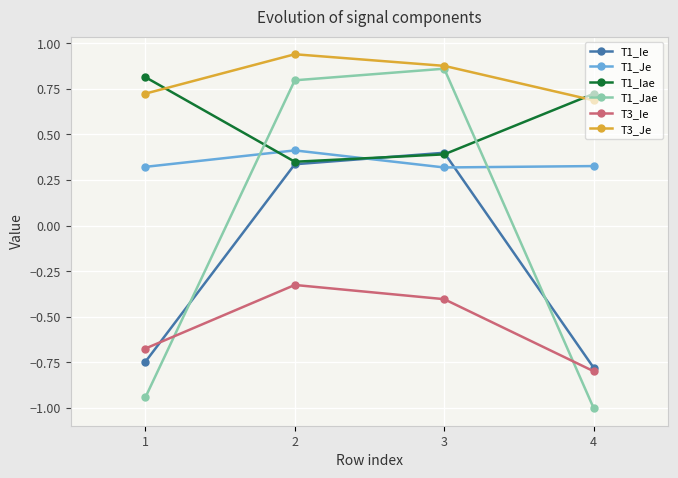

What is the value of the T3_Ie point at the 3rd from the left?

-0.4